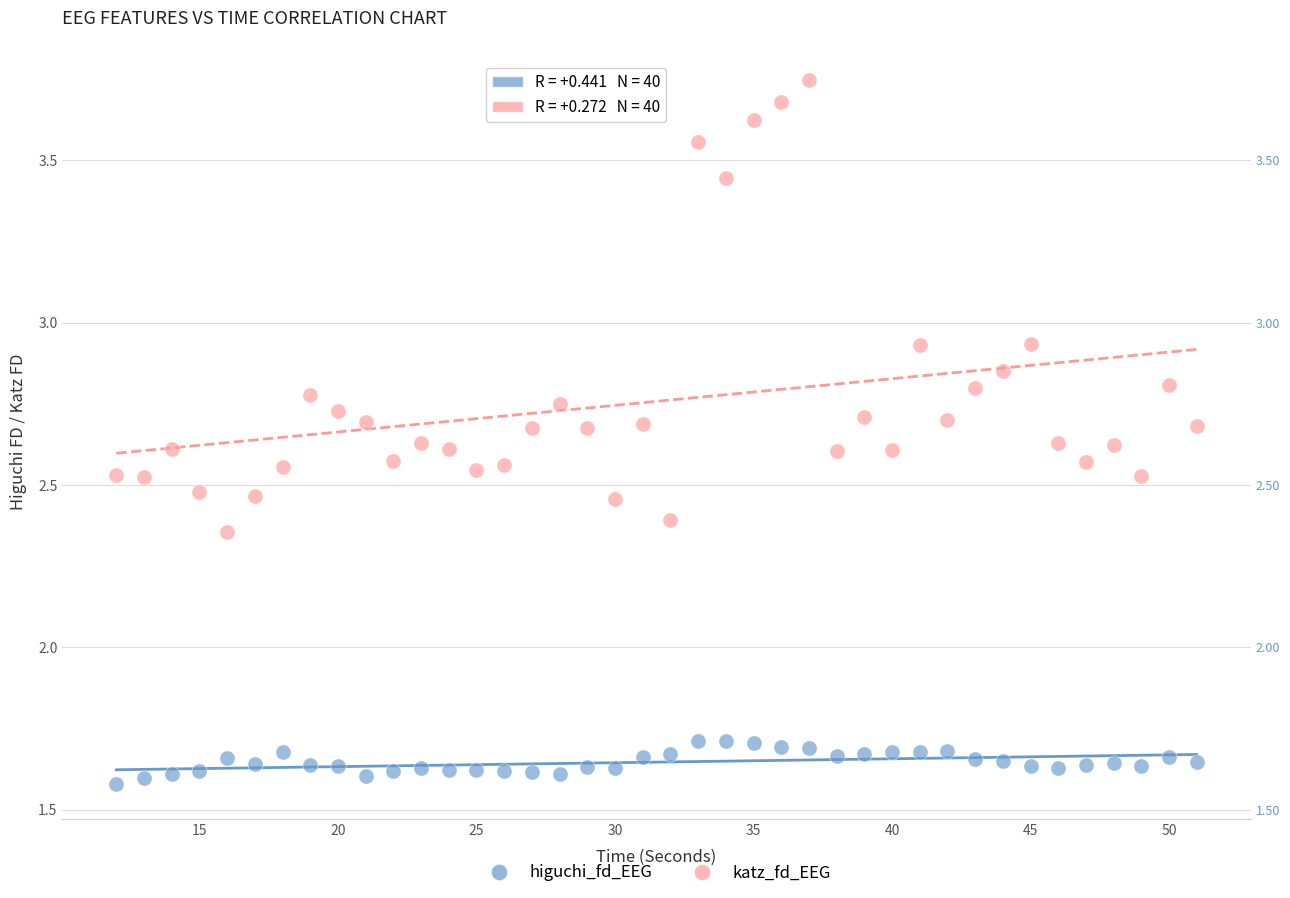

Across all data points, what is the range of X values (max minus min)?

39.0